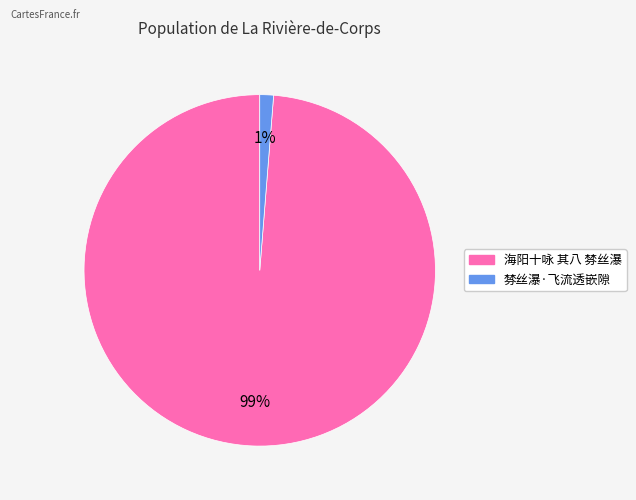

To the nearest percent, what portion does 棼丝瀑·飞流透嵌隙 represent?

1%